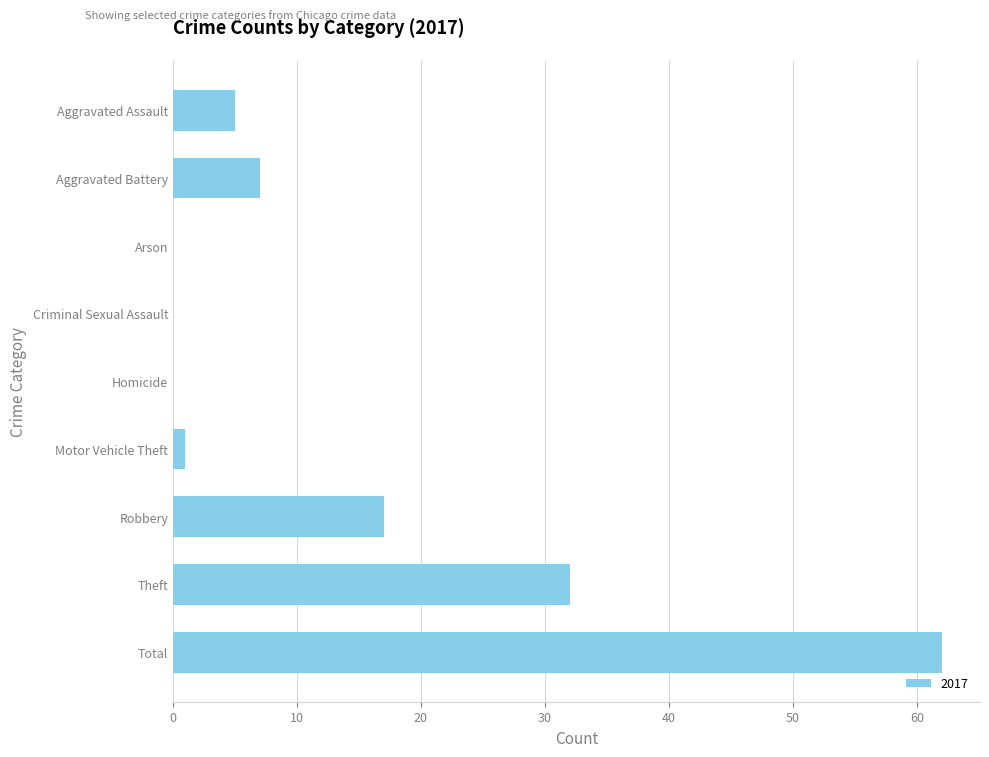

True or false: the data shows 99 at Total.

False